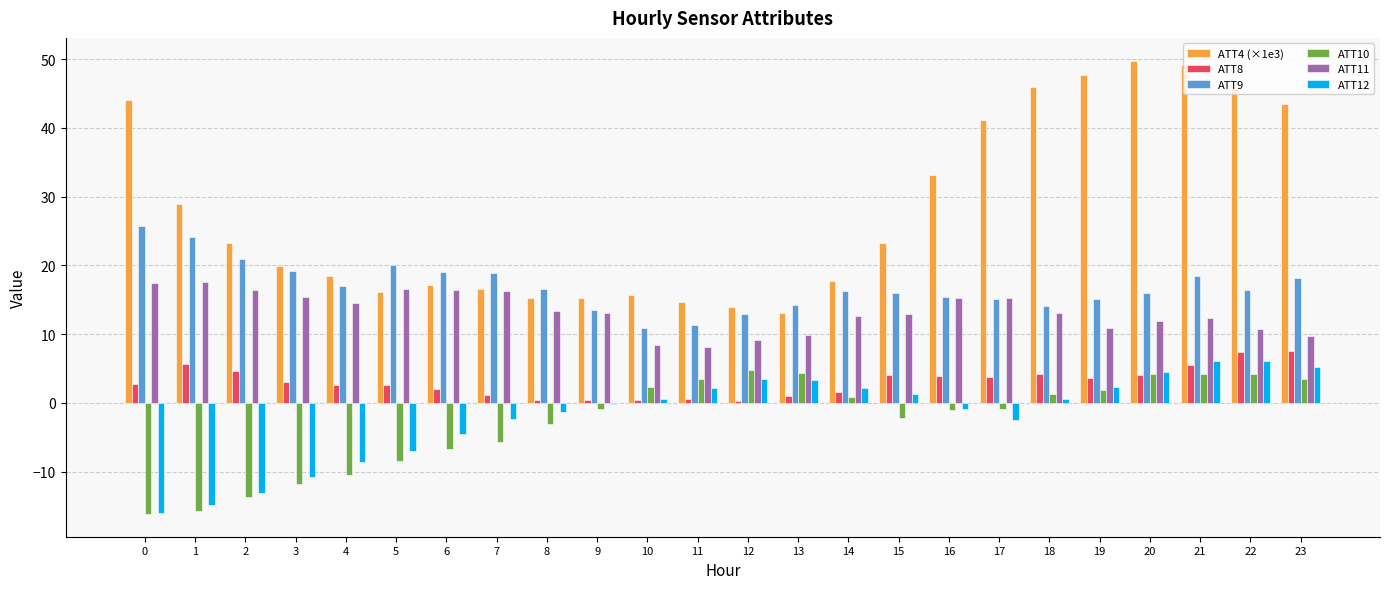

What is the sum of the ATT8 values at 18 and 8?

4.6